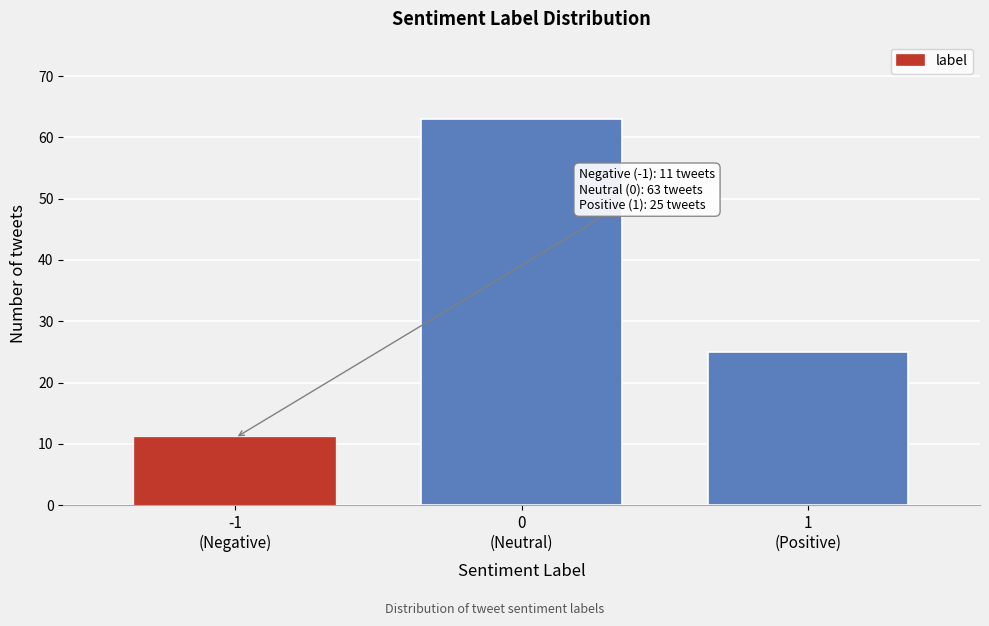

Reading left to right, what are all the values shown in this chart?

11	63	25